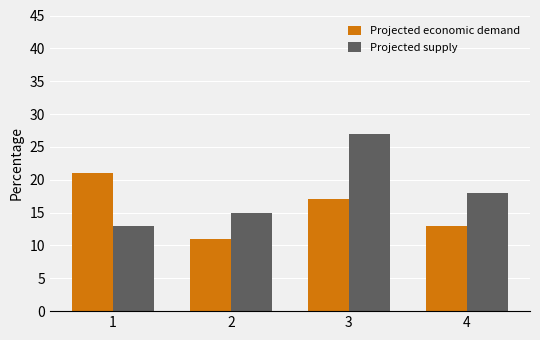

Reading left to right, what are all the values shown in this chart?

Projected economic demand: 21	11	17	13
Projected supply: 13	15	27	18